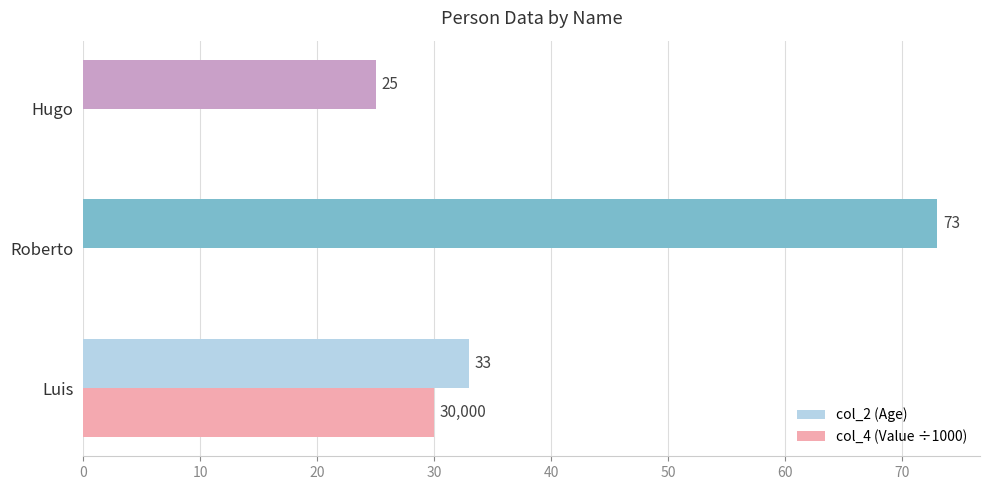

What is the sum of the col_2 (Age) values at Roberto and Luis?

106